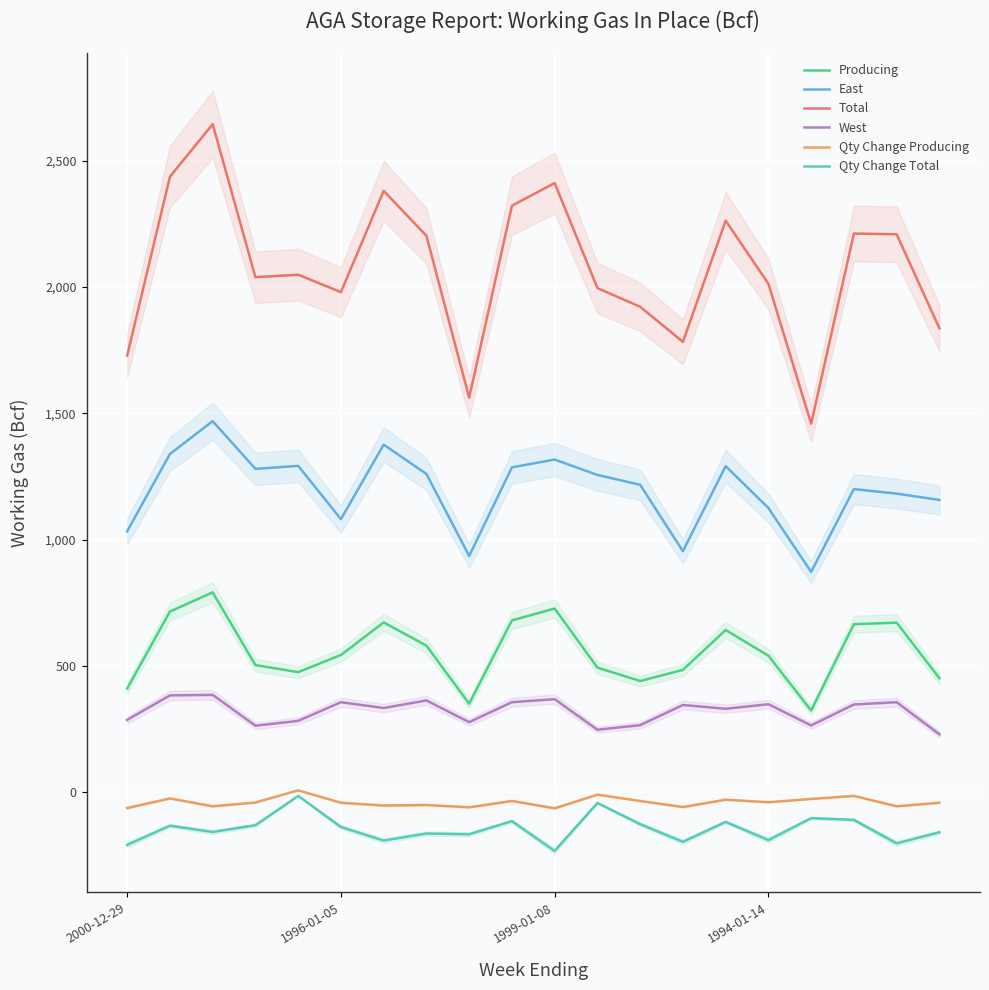

True or false: Qty Change Total and Producing intersect in this chart.

False